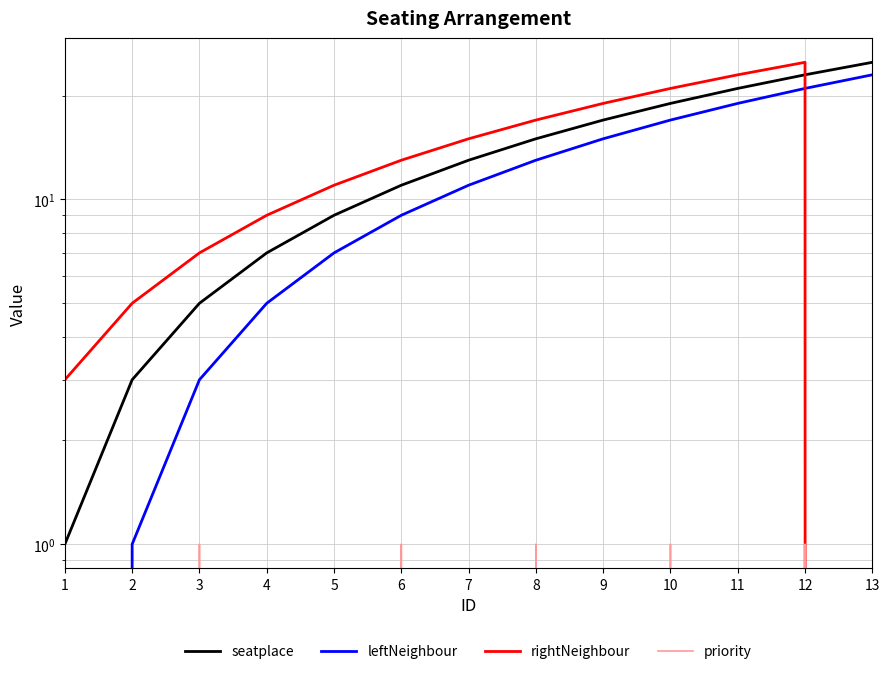

True or false: leftNeighbour has more than 2 interior local peaks.

False